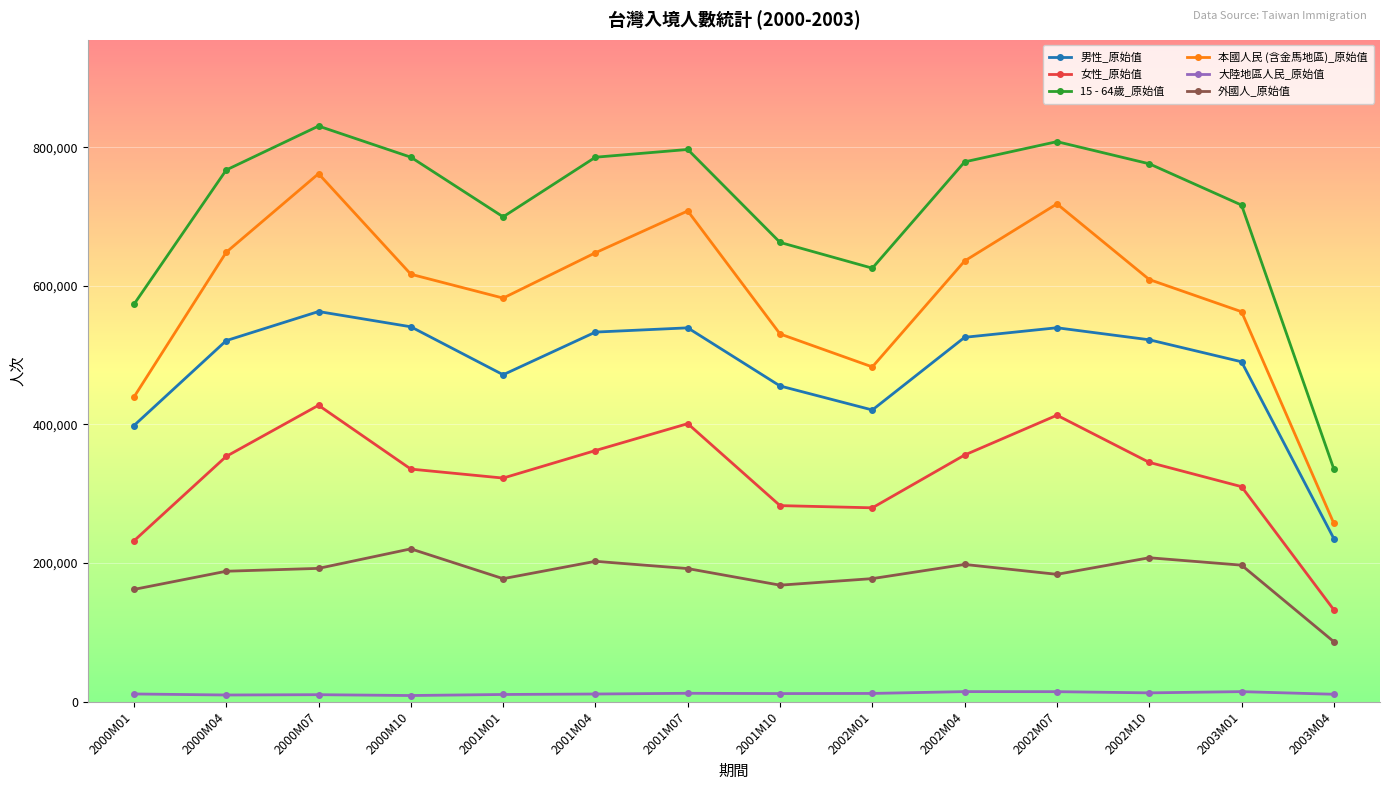

Rank the series at 2001M07 from lowest to highest value.

大陸地區人民_原始值, 外國人_原始值, 女性_原始值, 男性_原始值, 本國人民 (含金馬地區)_原始值, 15 - 64歲_原始值